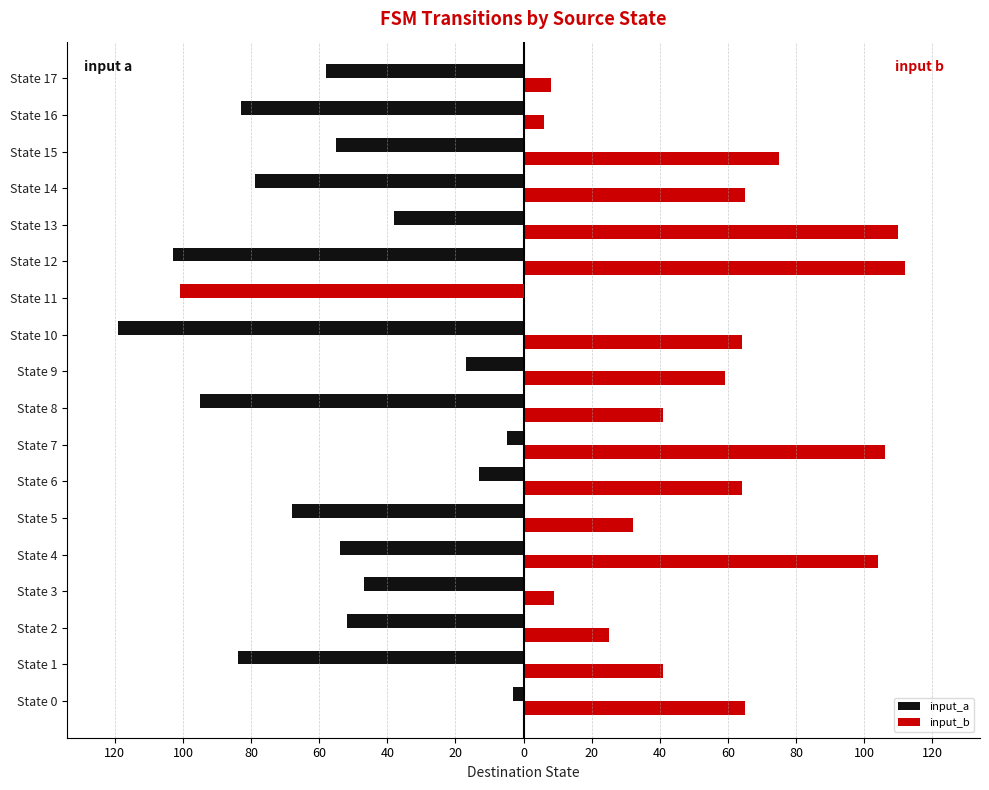

What is the spread (max minus min) of values at State 14?

144